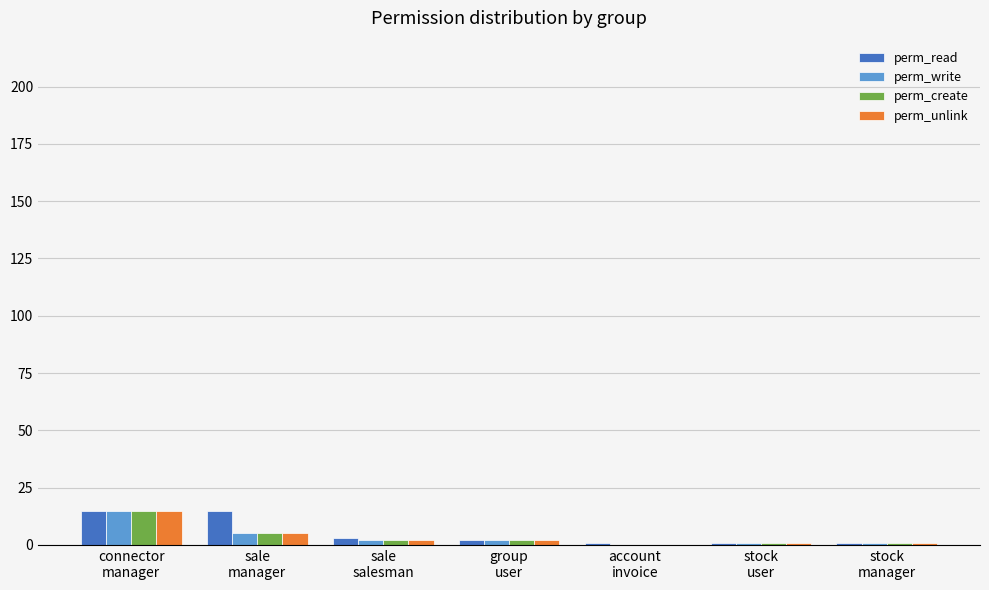

What is the maximum value for perm_create?

15